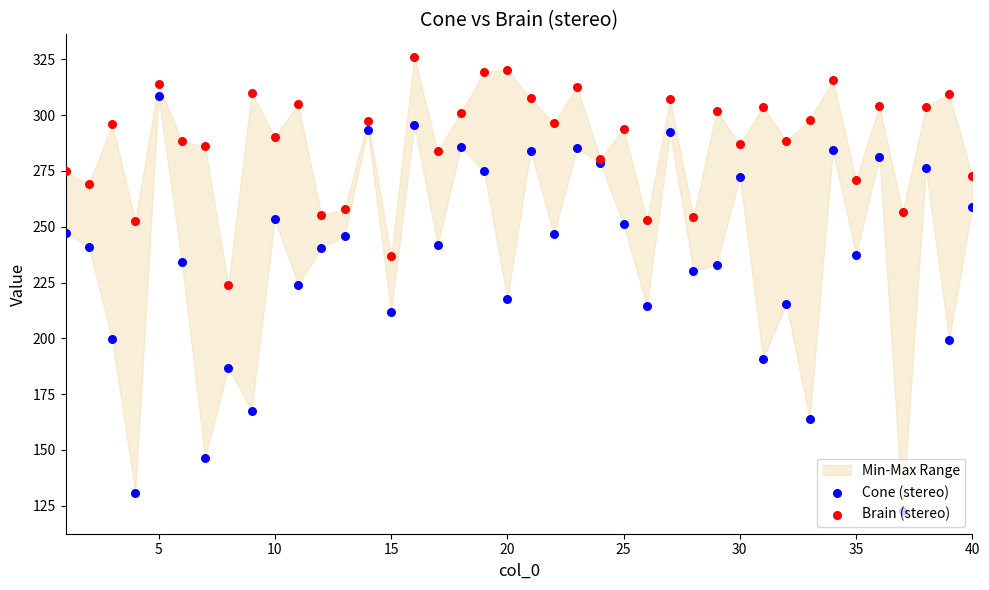

Which series has the widest spread of Y values?

Cone (stereo)